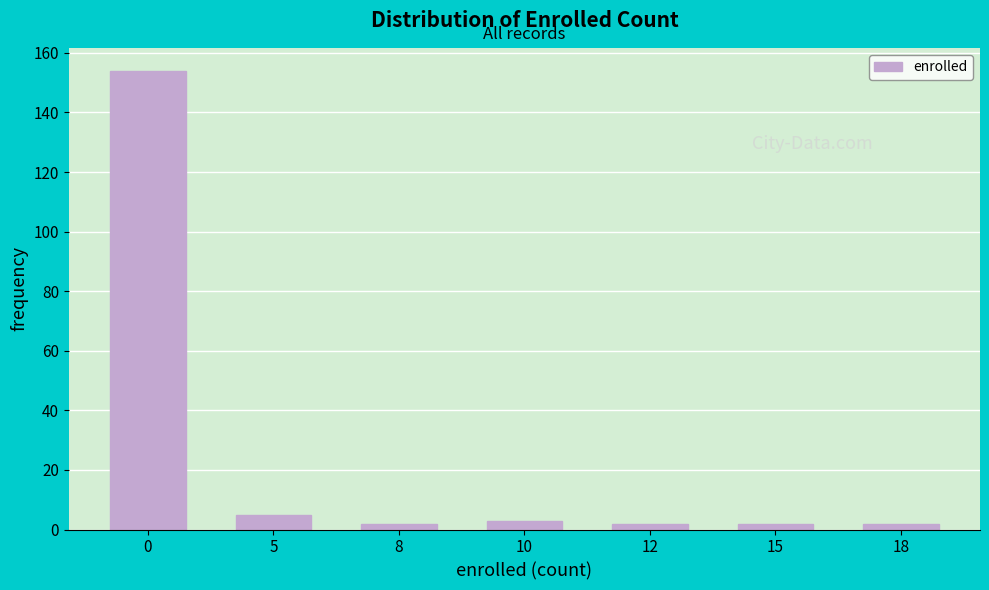

Reading left to right, what are all the values shown in this chart?

0=154	5=5	8=2	10=3	12=2	15=2	18=2